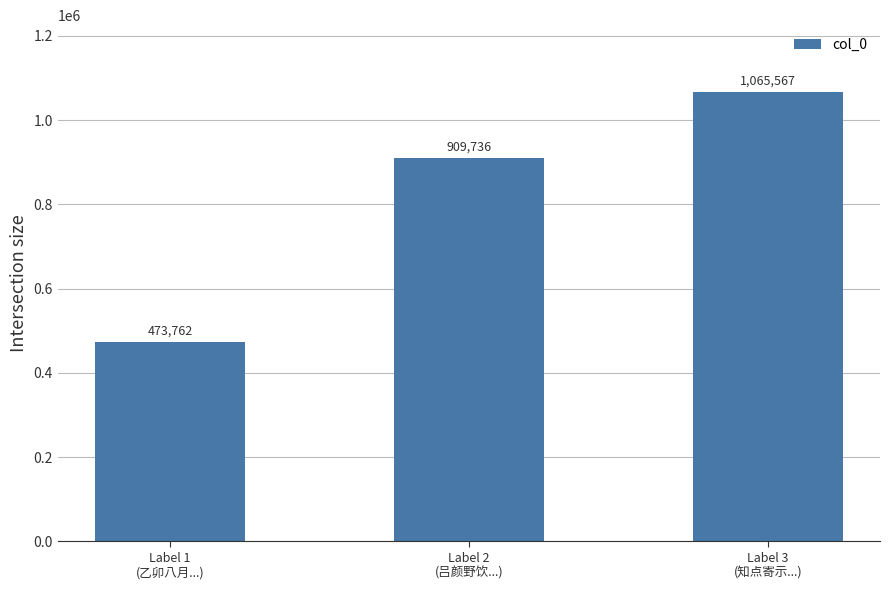

List the labels in order of value, smallest first.

Label 1
(乙卯八月...), Label 2
(吕颜野饮...), Label 3
(知点寄示...)